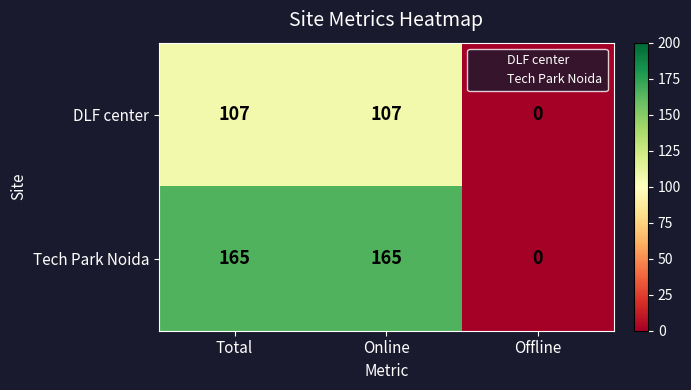

Read the Tech Park Noida value at Online, to the nearest 5.

165